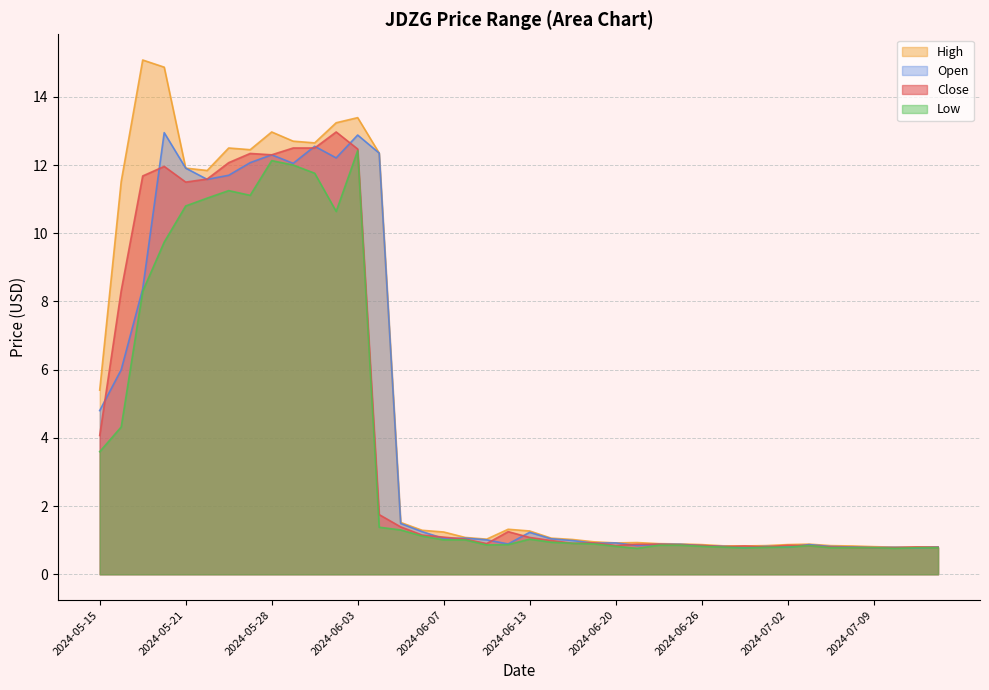

What are all the series names shown in the legend?

High, Open, Close, Low